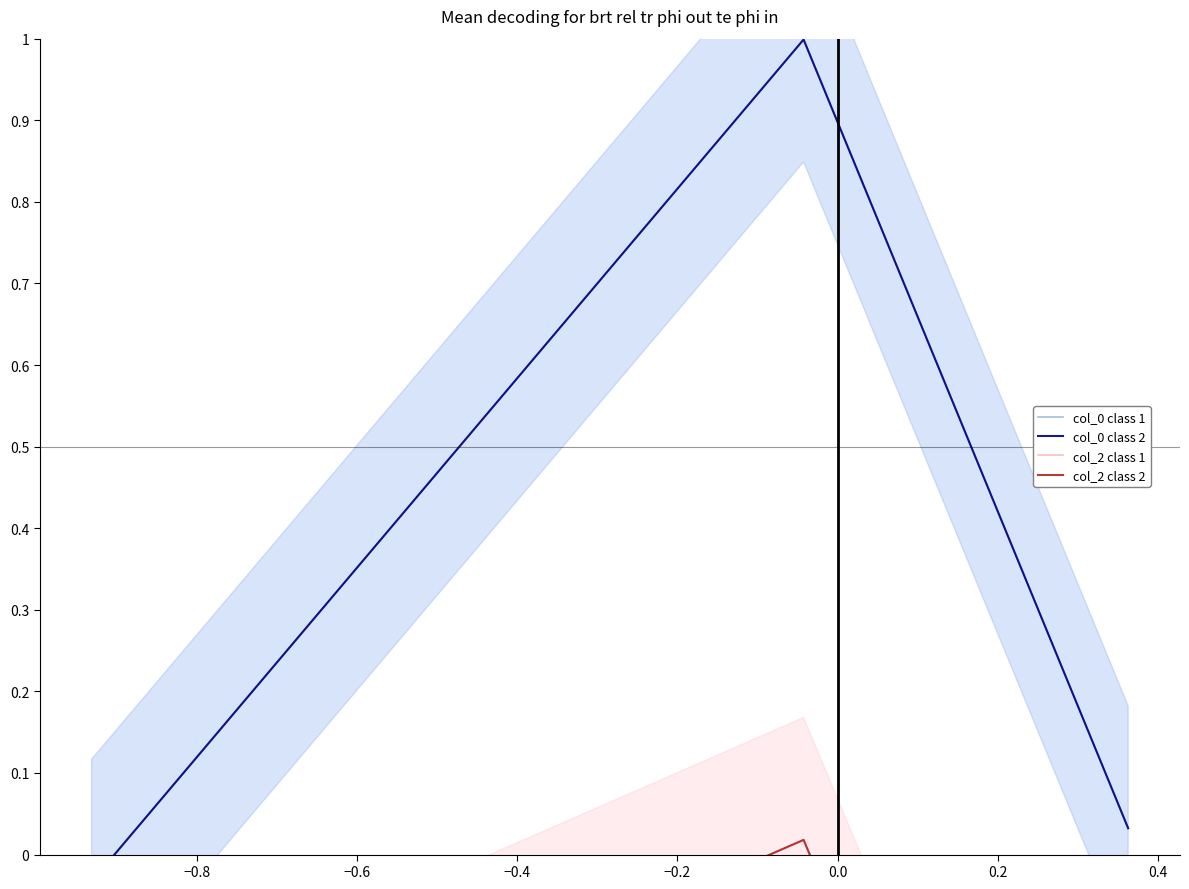

How many lines are shown in the chart?

4